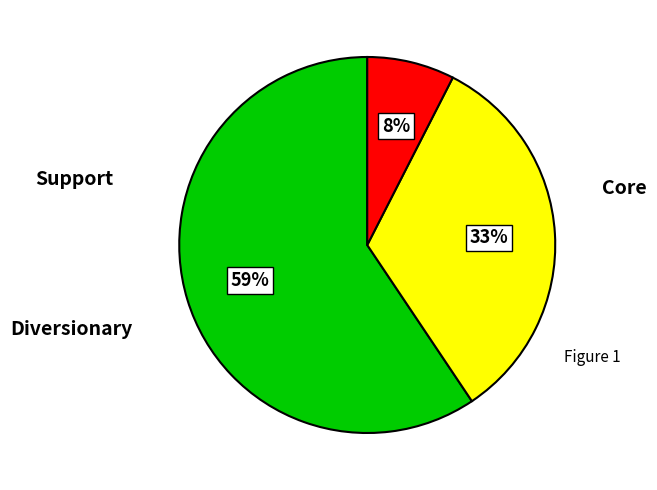

Count the number of slices in the pie.

3